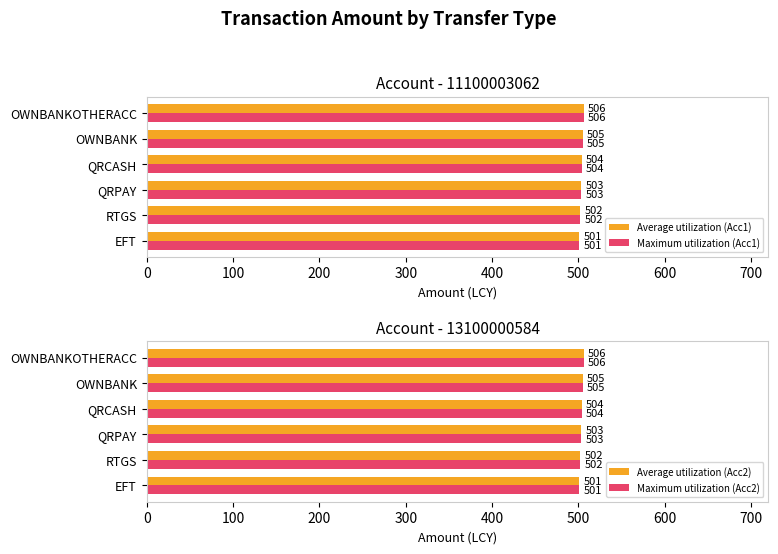

Reading right to left, transcribe all the data shown in this chart.

Average utilization (Acc1): 506	505	504	503	502	501
Maximum utilization (Acc1): 506	505	504	503	502	501
Average utilization (Acc2): 506	505	504	503	502	501
Maximum utilization (Acc2): 506	505	504	503	502	501